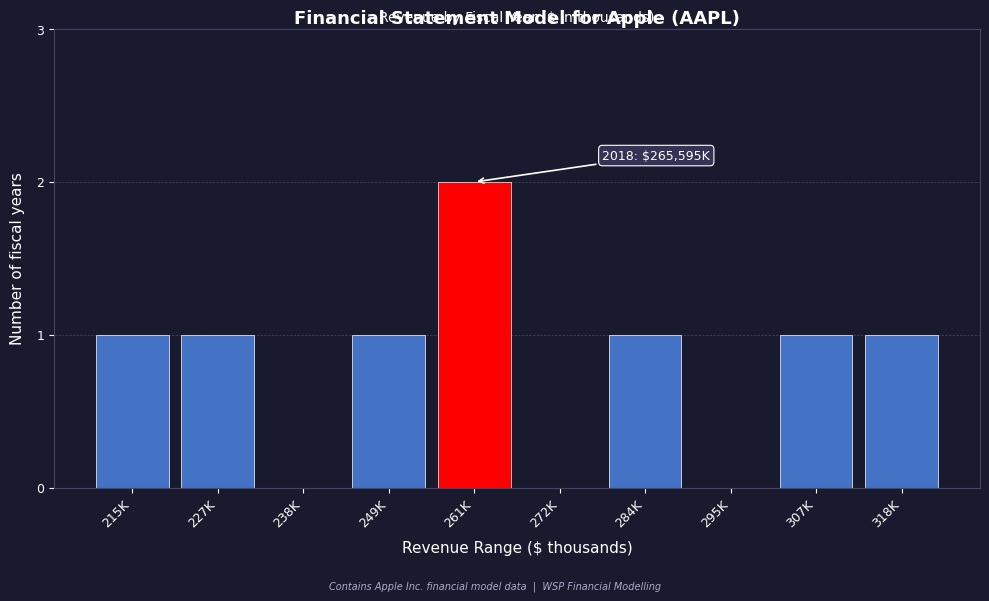

Reading right to left, extract all data points from this chart.

318K=1	307K=1	295K=0	284K=1	272K=0	261K=2	249K=1	238K=0	227K=1	215K=1